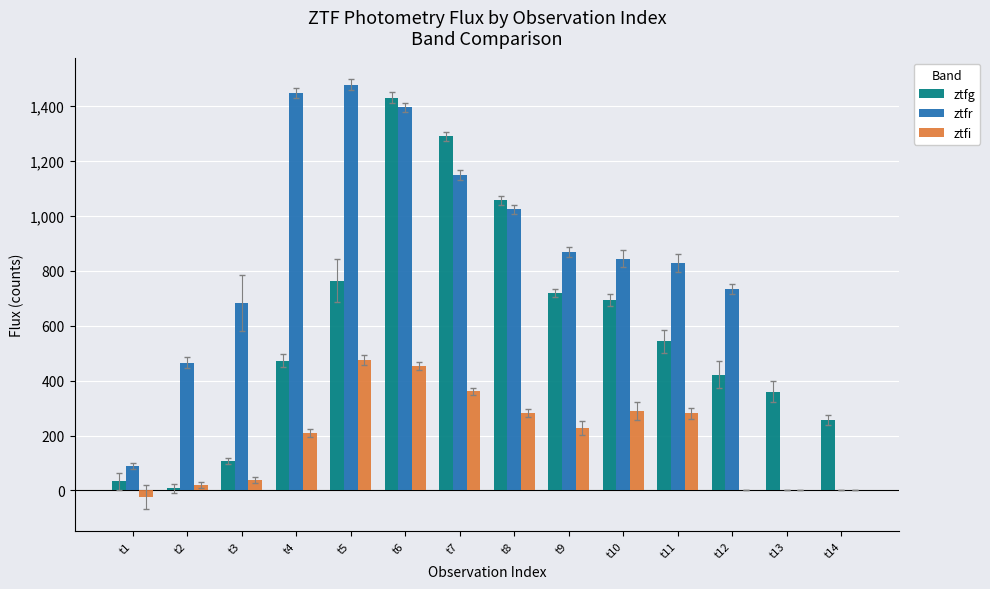

What is the spread (max minus min) of values at t4?

1236.4